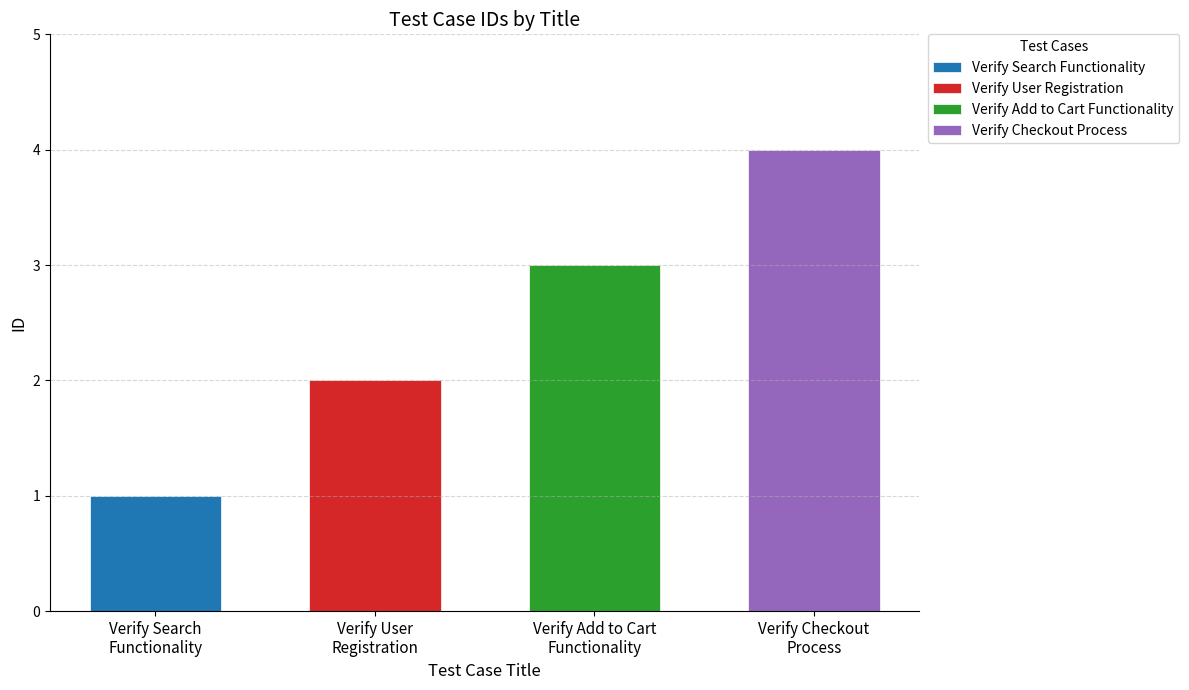

Rank the categories by value from highest to lowest.

Verify Checkout Process, Verify Add to Cart Functionality, Verify User Registration, Verify Search Functionality